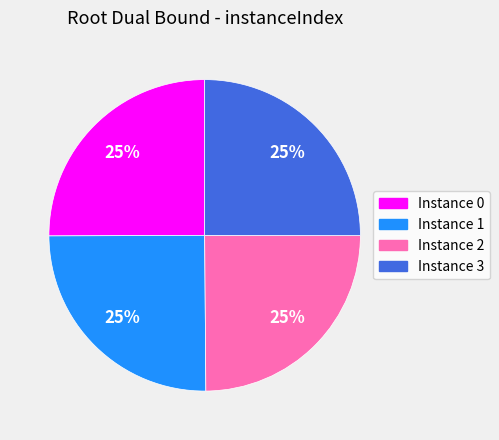

To the nearest percent, what is the average slice percentage?

25%